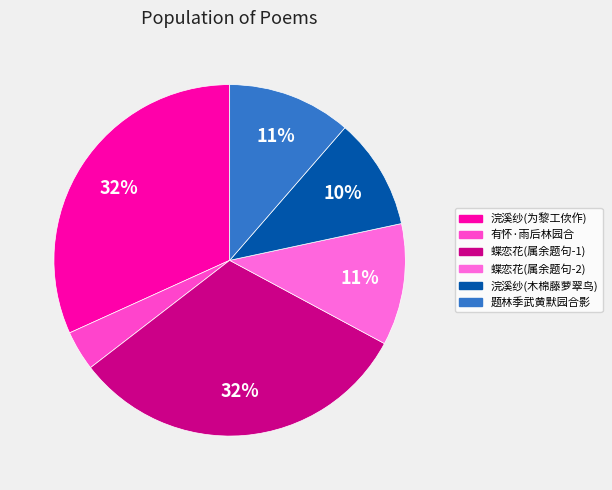

How many segments does this pie chart have?

6